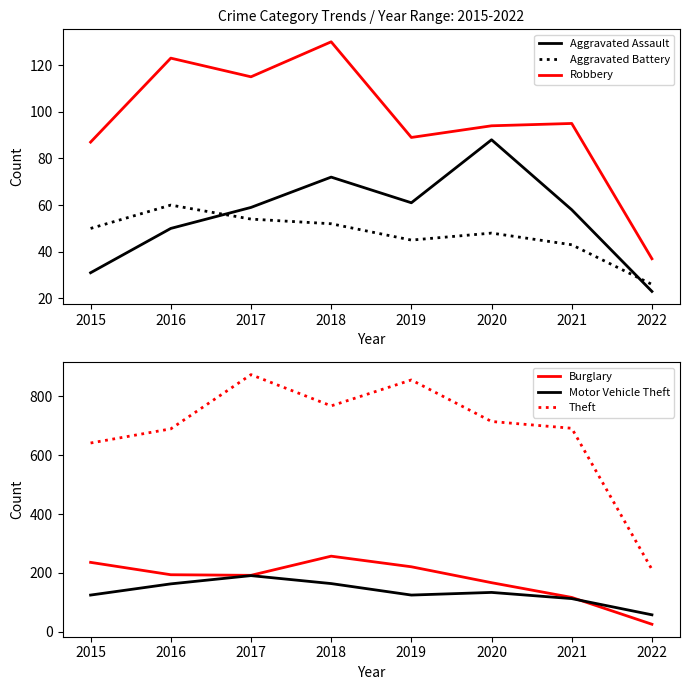

Which series has the largest range (max minus min)?

Theft